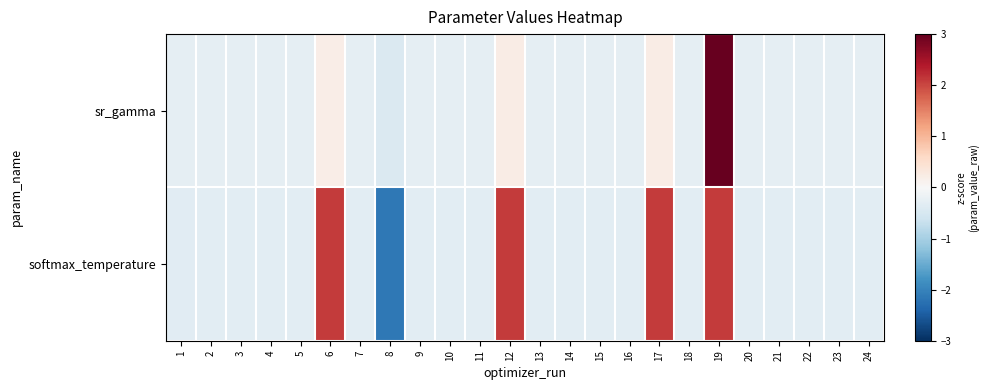

At how many categories does at least one series exceed 1?

4